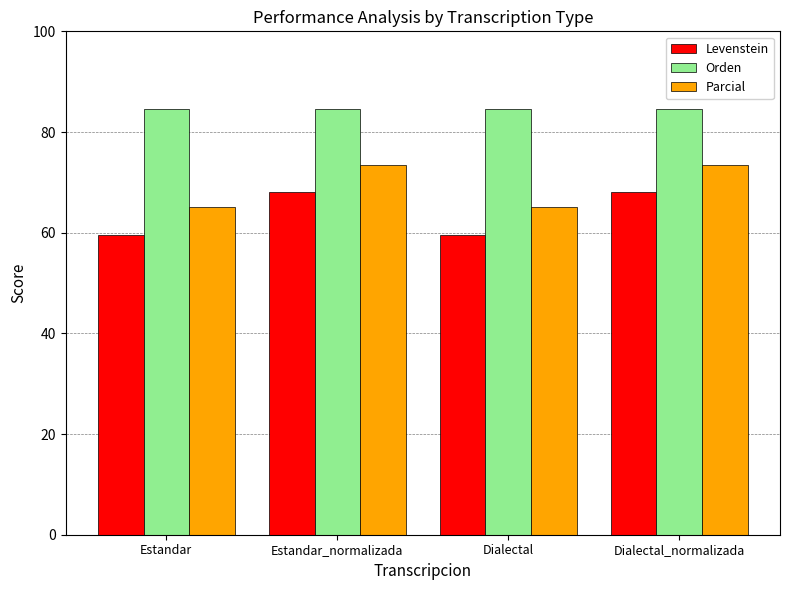

The value of Levenstein at Dialectal is 40.0. True or false?

False